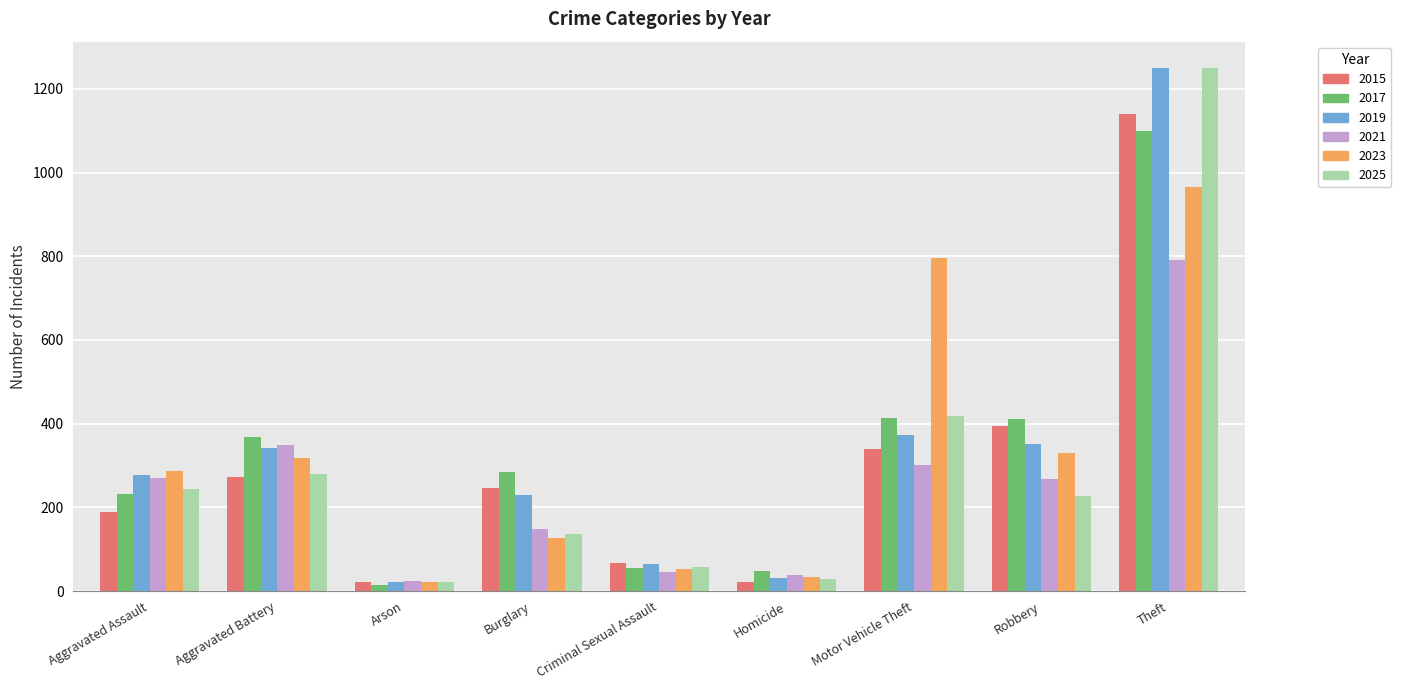

What is the value of the 2015 bar at the 3rd from the left?

21